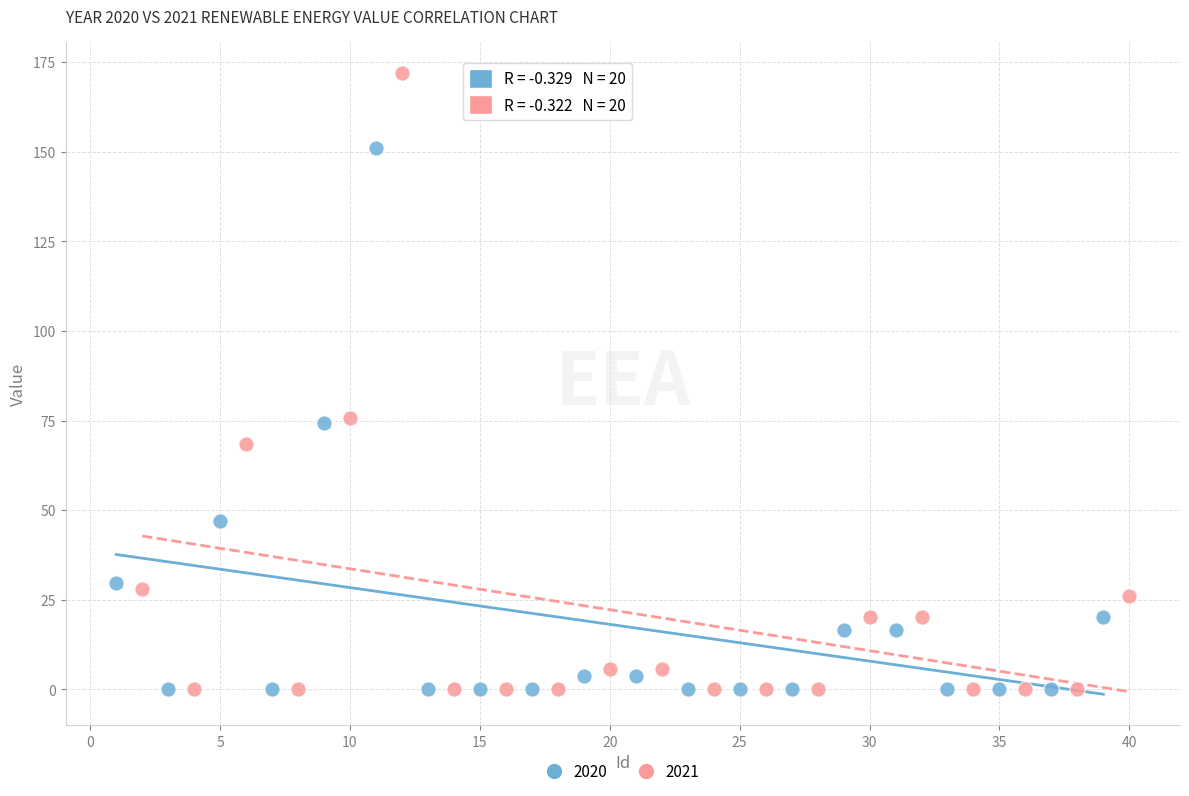

Which series reaches the maximum Y coordinate?

2021